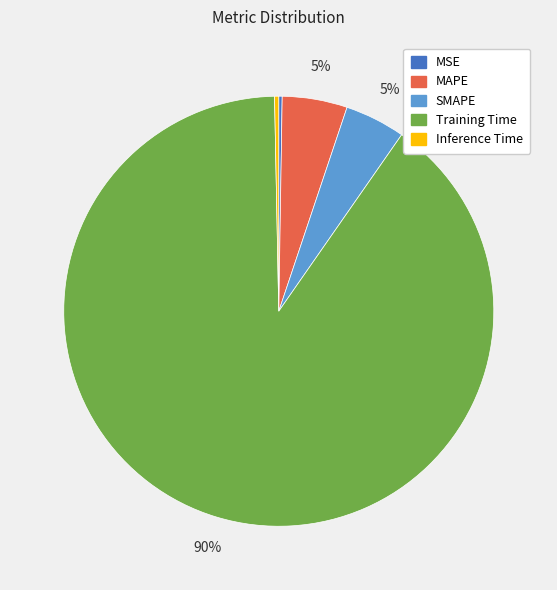

To the nearest percent, what percentage of the pie is MAPE?

5%